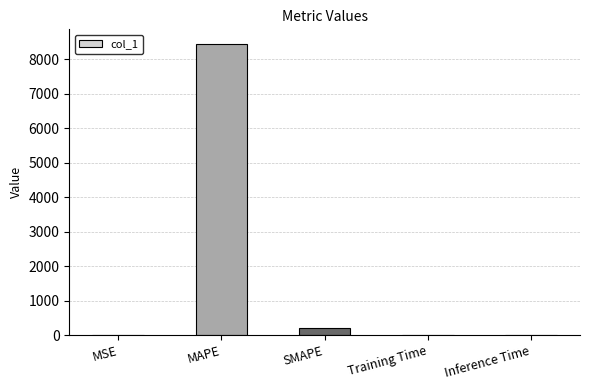

What value does the data have at SMAPE?

200.0